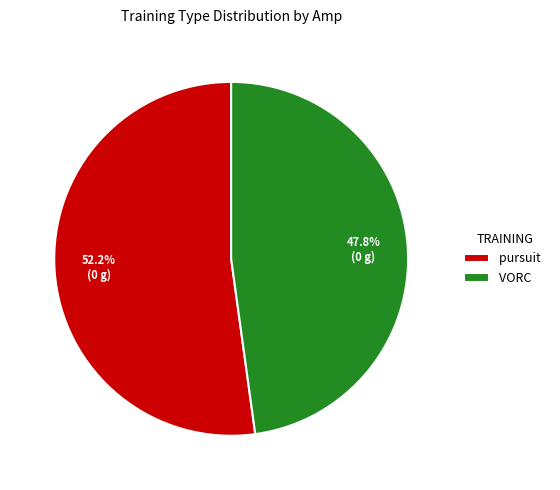

Rank the categories by value from lowest to highest.

VORC, pursuit